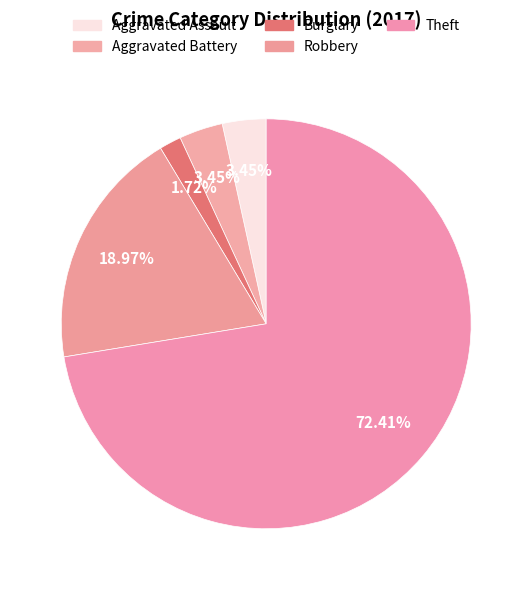

Is there any slice that represents more than half of the pie?

Yes